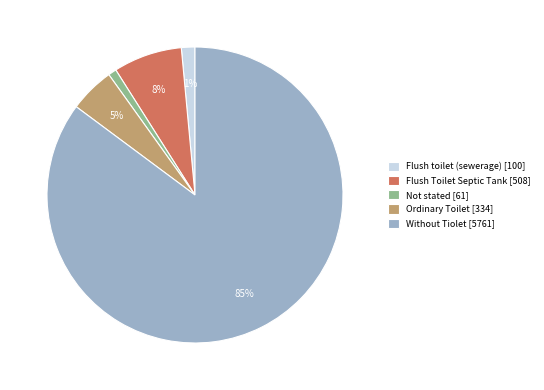

Which slice is the largest?

Without Tiolet